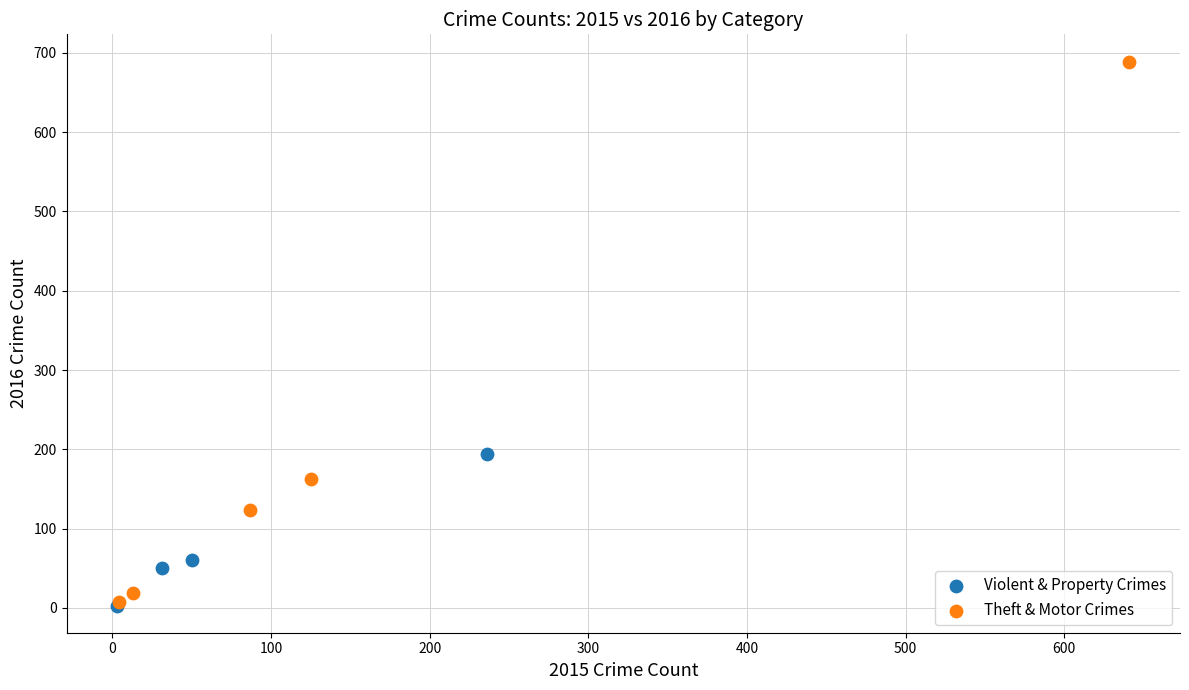

Which series contains the highest Y value?

Theft & Motor Crimes